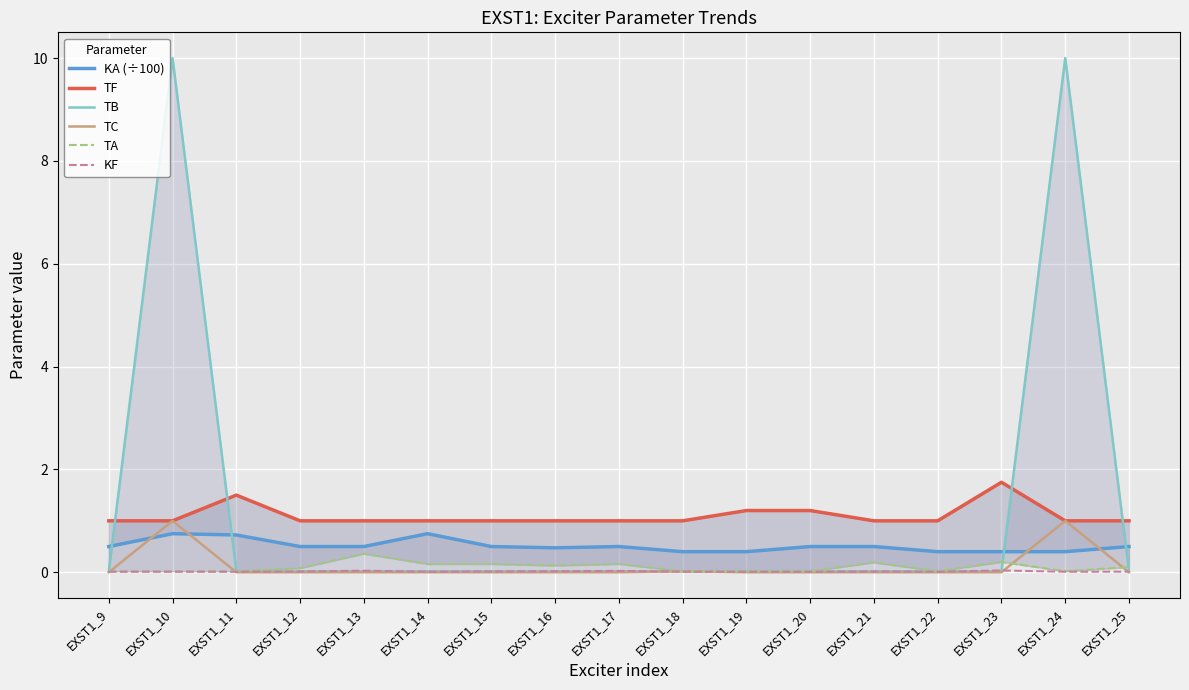

Where do TB and TA first cross each other?

EXST1_23 and EXST1_24